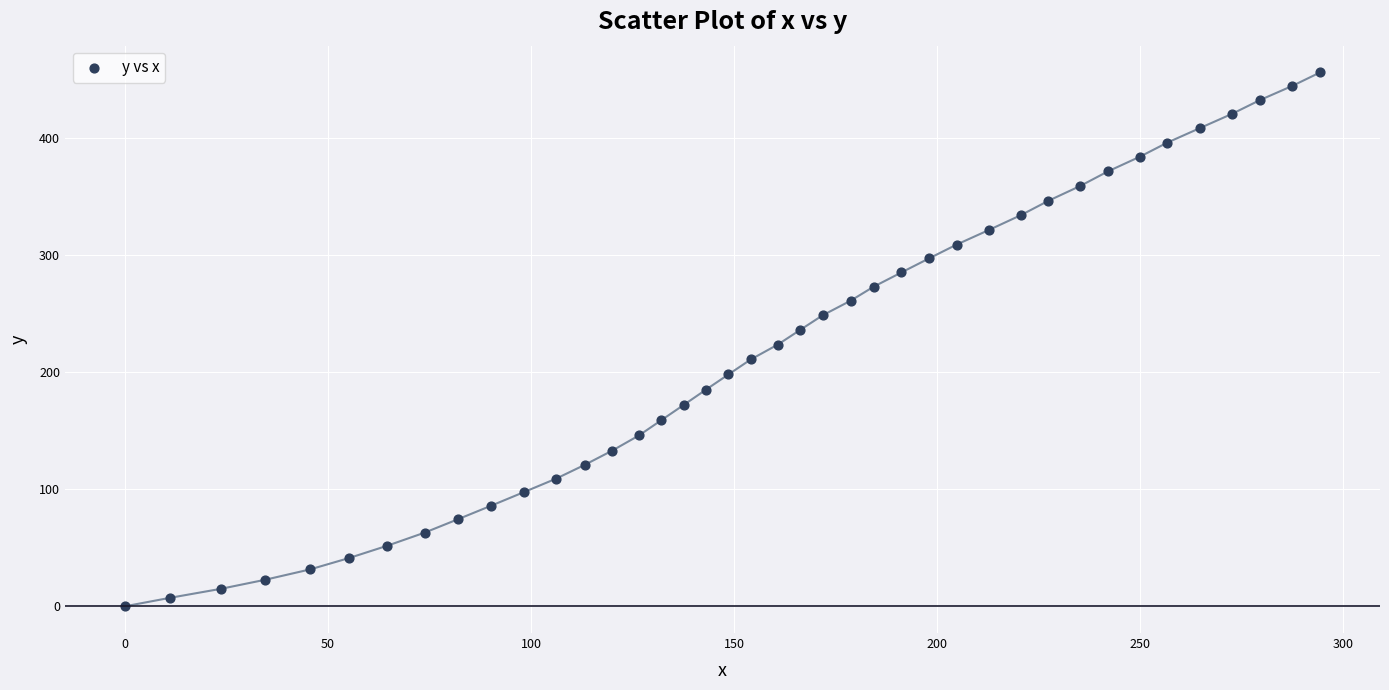

What is the range of X values (max minus min)?

294.3